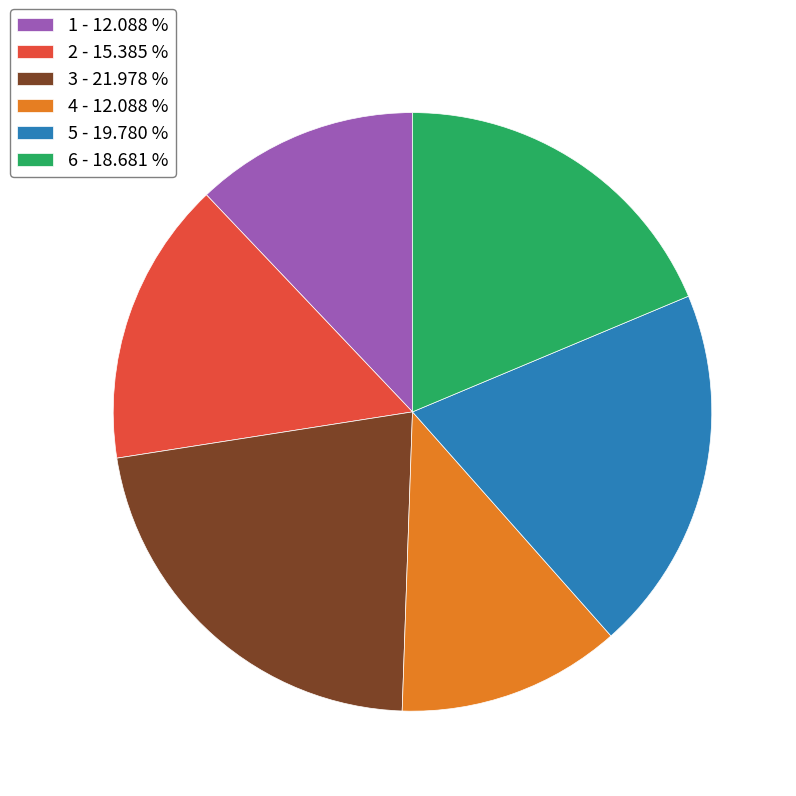

What is the ratio of the value at 4 to the value at 5?

0.6